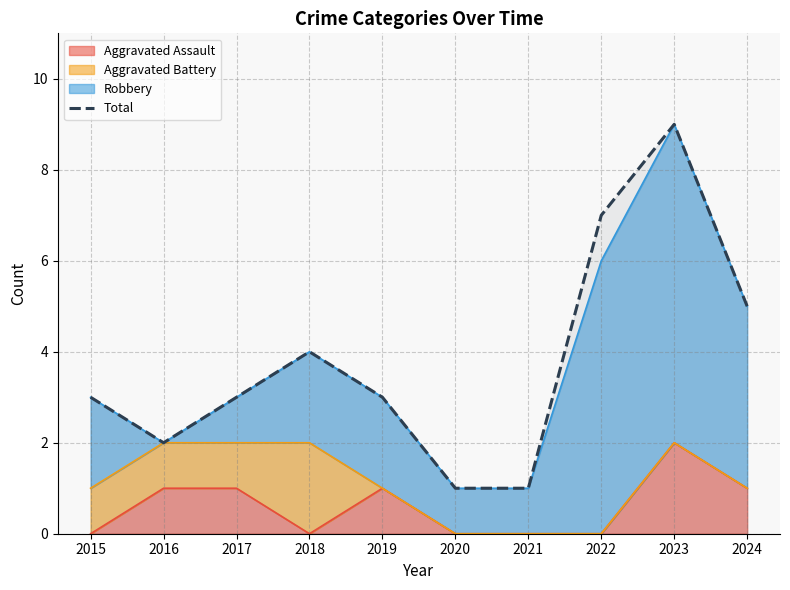

Reading left to right, extract all data points from this chart.

3	2	3	4	3	1	1	7	9	5